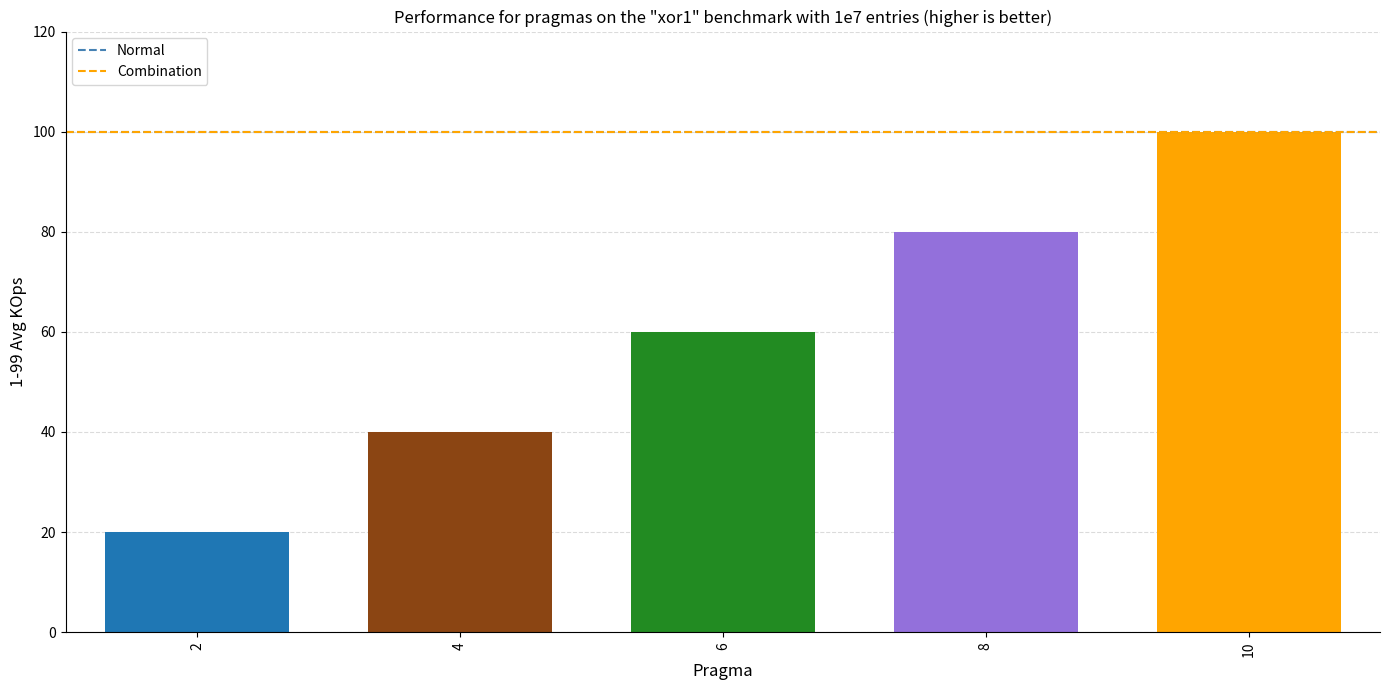

What is the value of the 3rd bar from the left?

60